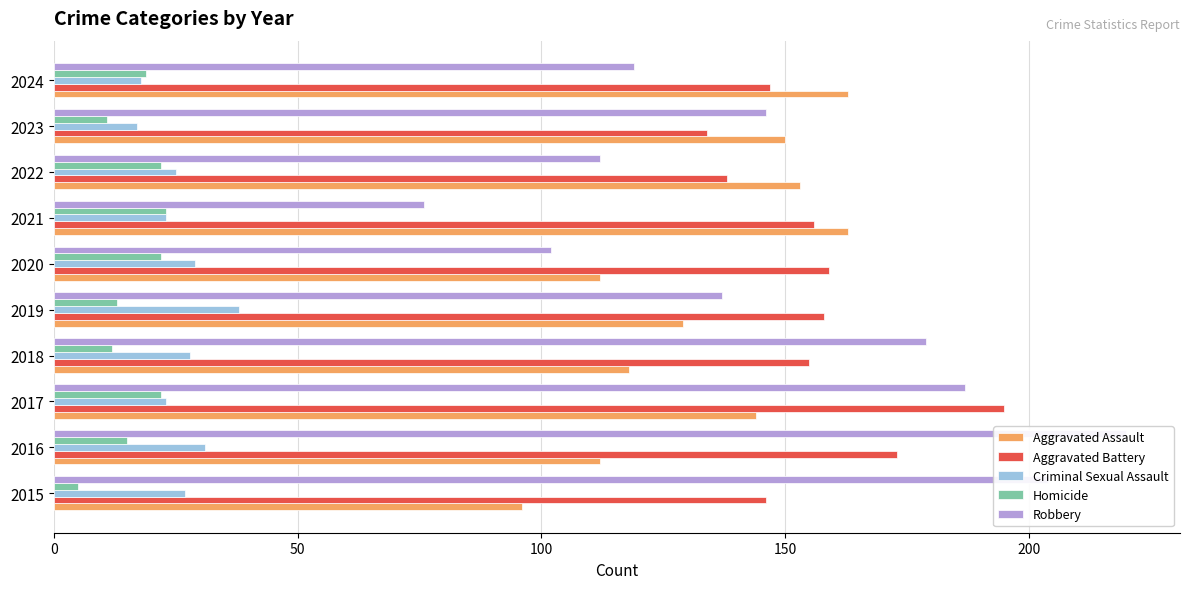

How many bars are there in each group?

5